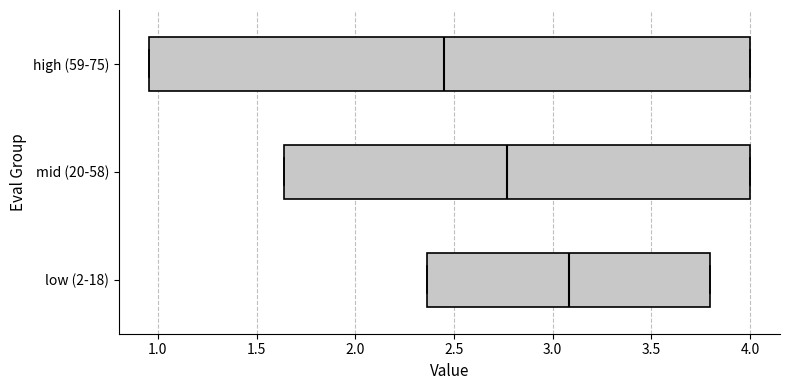

Which box has the furthest to the left median line?

high (59-75)